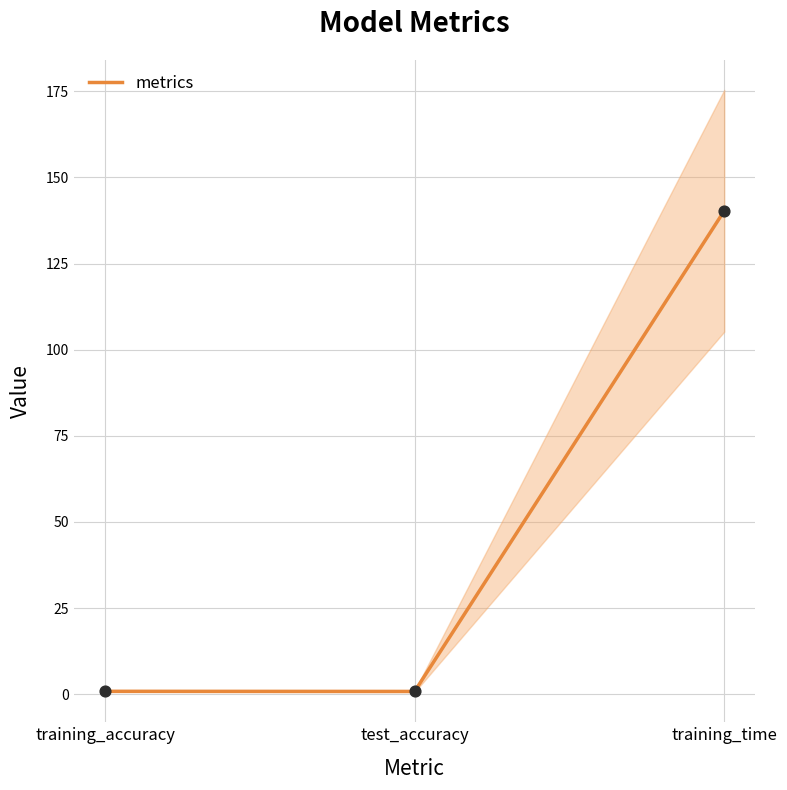

Between training_accuracy and test_accuracy, which is larger?

training_accuracy